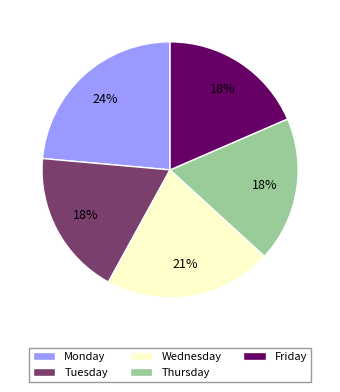

What is the largest slice in the pie chart?

Monday